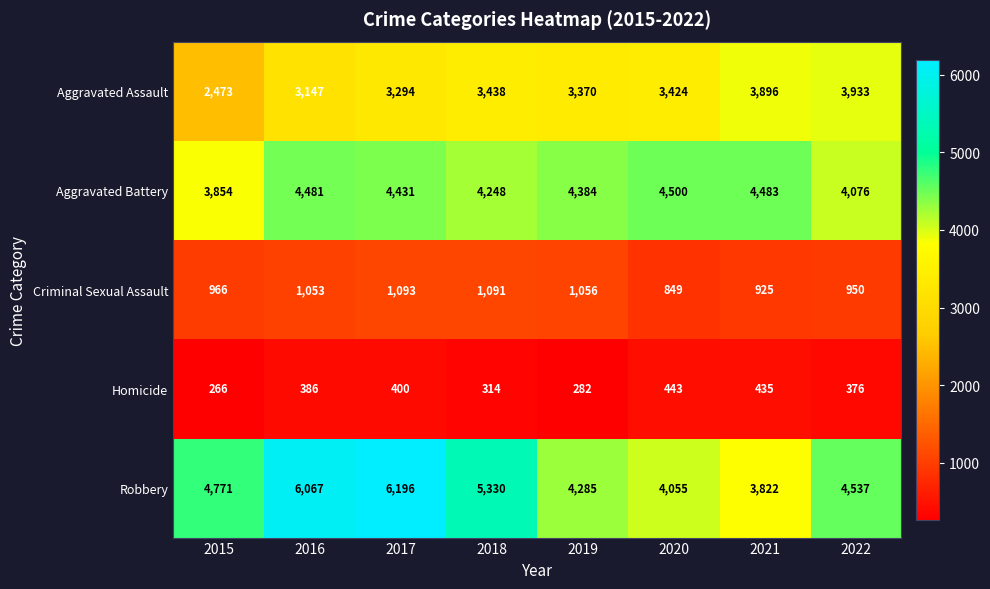

Which series has the largest total across all categories?

Robbery